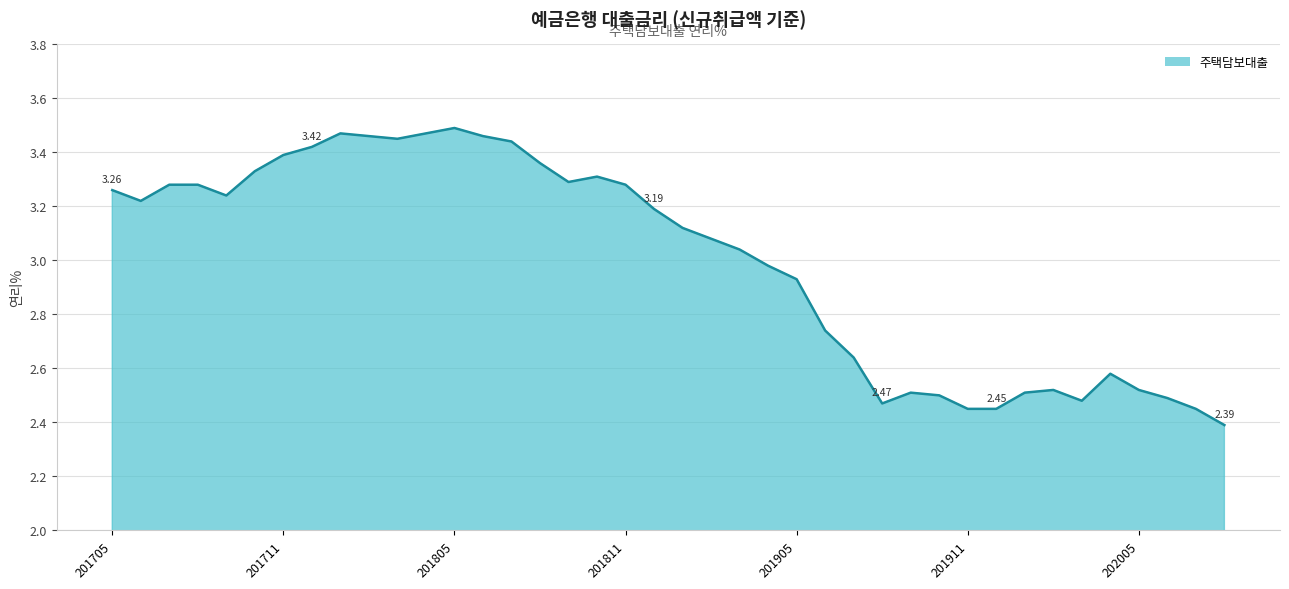

What is the difference between the maximum and second lowest values?

1.0